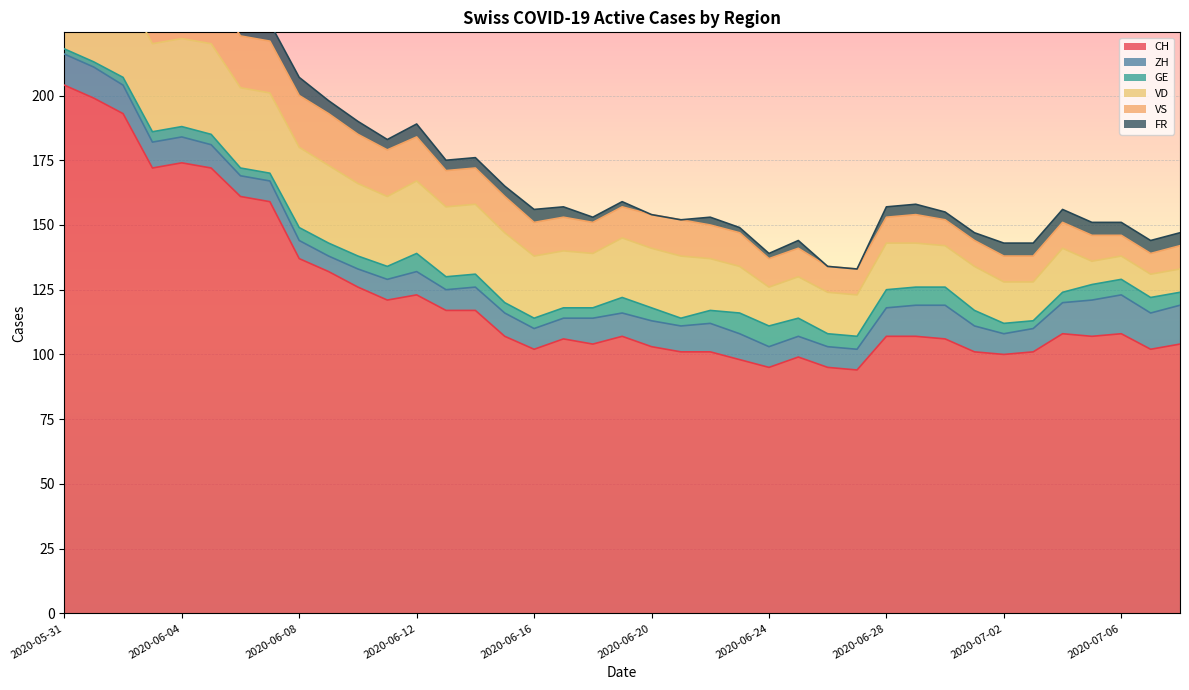

How many interior local peaks does the FR series have?

4